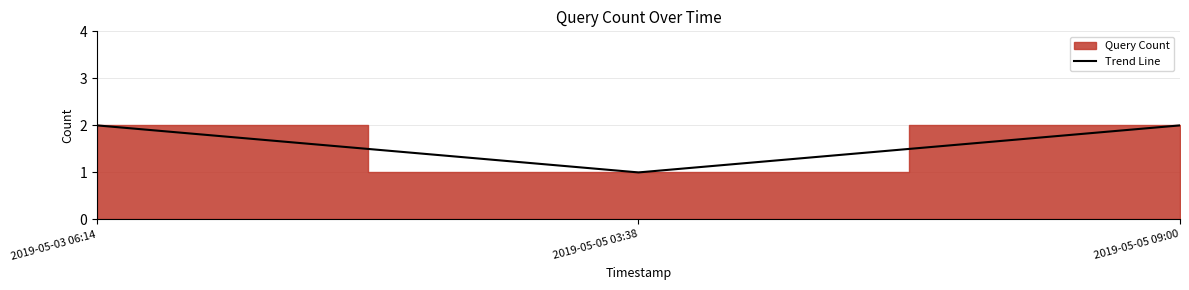

The chart shows a value of 3 at 2019-05-03 06:14. True or false?

False